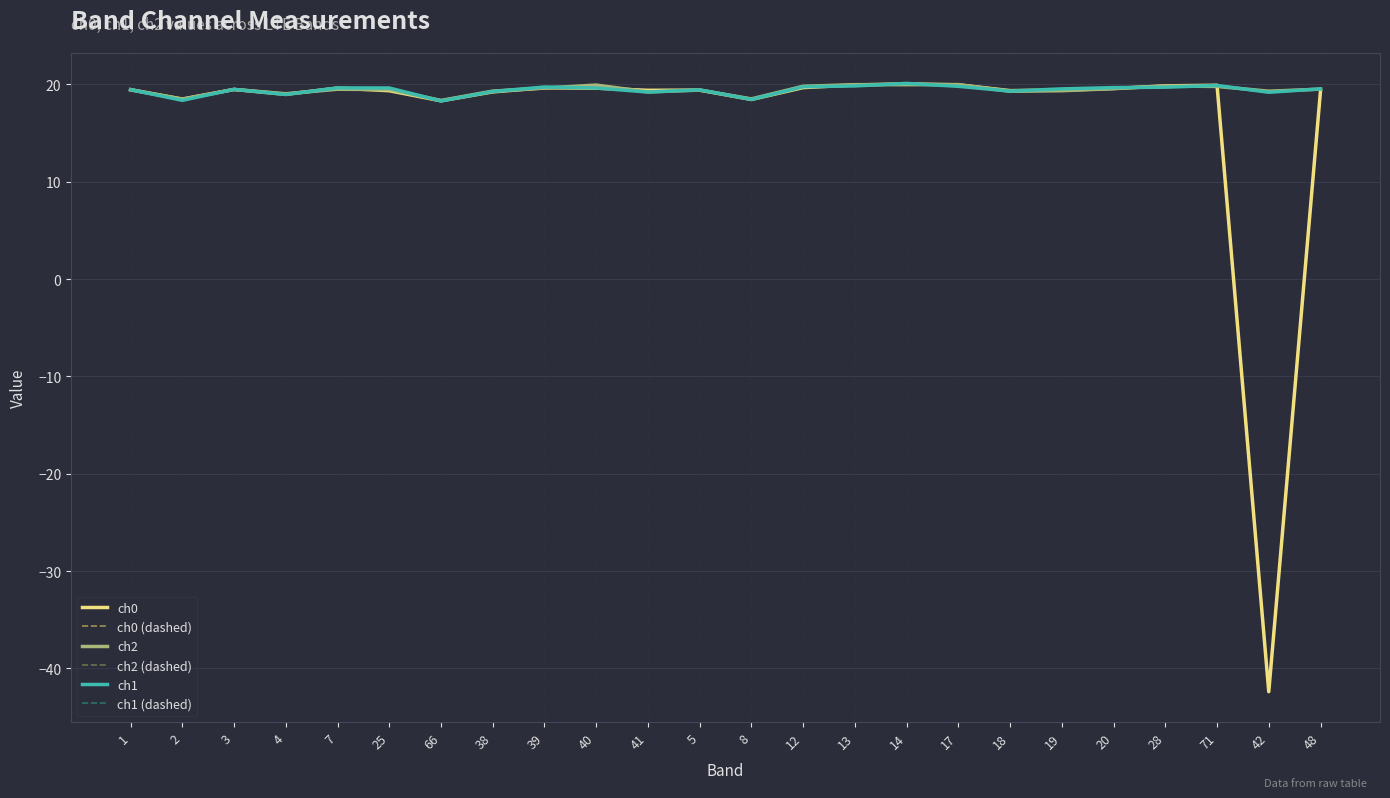

Reading left to right, extract all data points from this chart.

ch0: 19.5	18.5	19.5	19.0	19.6	19.4	18.3	19.2	19.7	19.6	19.4	19.4	18.5	19.7	19.9	20.1	20.0	19.4	19.4	19.6	19.9	19.9	-42.4	19.4
ch0 (dashed): 19.5	18.5	19.5	19.0	19.6	19.4	18.3	19.2	19.7	19.6	19.4	19.4	18.5	19.7	19.9	20.1	20.0	19.4	19.4	19.6	19.9	19.9	-42.4	19.4
ch2: 19.4	18.5	19.5	19.1	19.5	19.5	18.4	19.3	19.6	19.9	19.2	19.4	18.5	19.8	20.0	20.0	20.0	19.3	19.4	19.6	19.8	19.8	19.3	19.5
ch2 (dashed): 19.4	18.5	19.5	19.1	19.5	19.5	18.4	19.3	19.6	19.9	19.2	19.4	18.5	19.8	20.0	20.0	20.0	19.3	19.4	19.6	19.8	19.8	19.3	19.5
ch1: 19.5	18.4	19.5	19.0	19.6	19.6	18.3	19.3	19.7	19.6	19.2	19.4	18.5	19.8	19.9	20.1	19.8	19.3	19.6	19.7	19.7	19.9	19.2	19.6
ch1 (dashed): 19.5	18.4	19.5	19.0	19.6	19.6	18.3	19.3	19.7	19.6	19.2	19.4	18.5	19.8	19.9	20.1	19.8	19.3	19.6	19.7	19.7	19.9	19.2	19.6